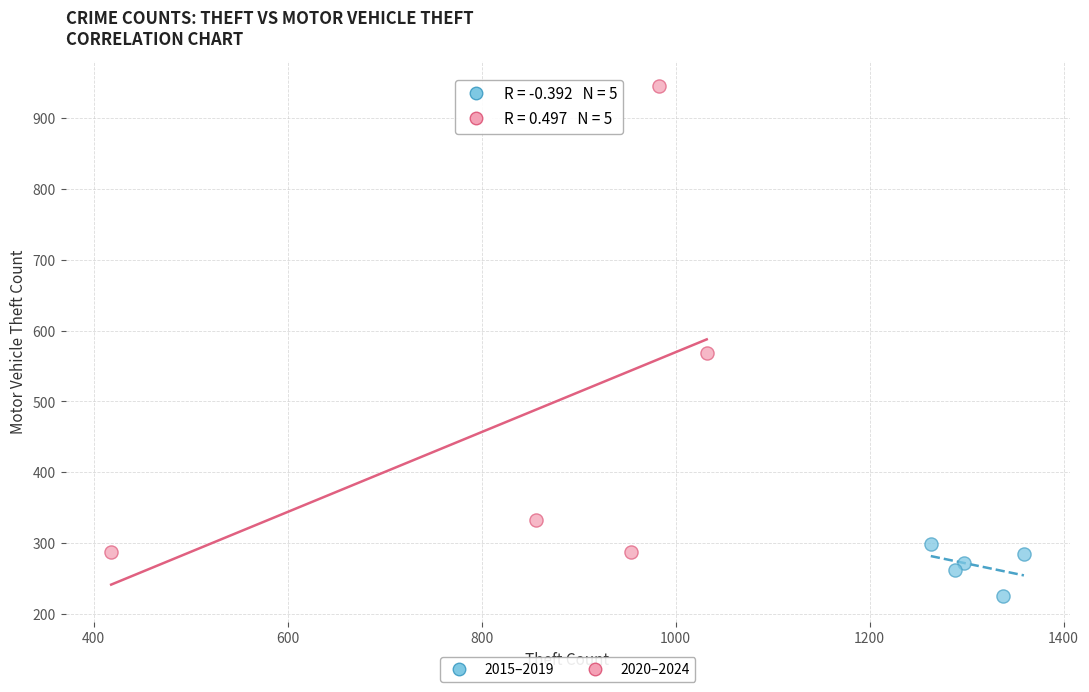

Which series contains the highest Y value?

2020–2024